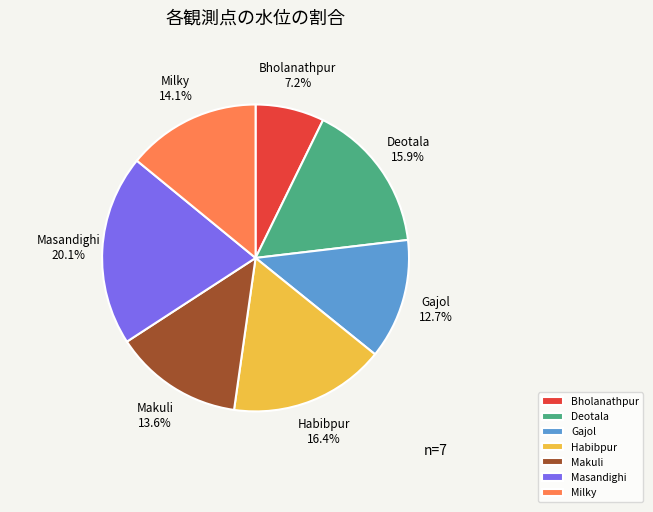

Is there a majority slice in this chart?

No